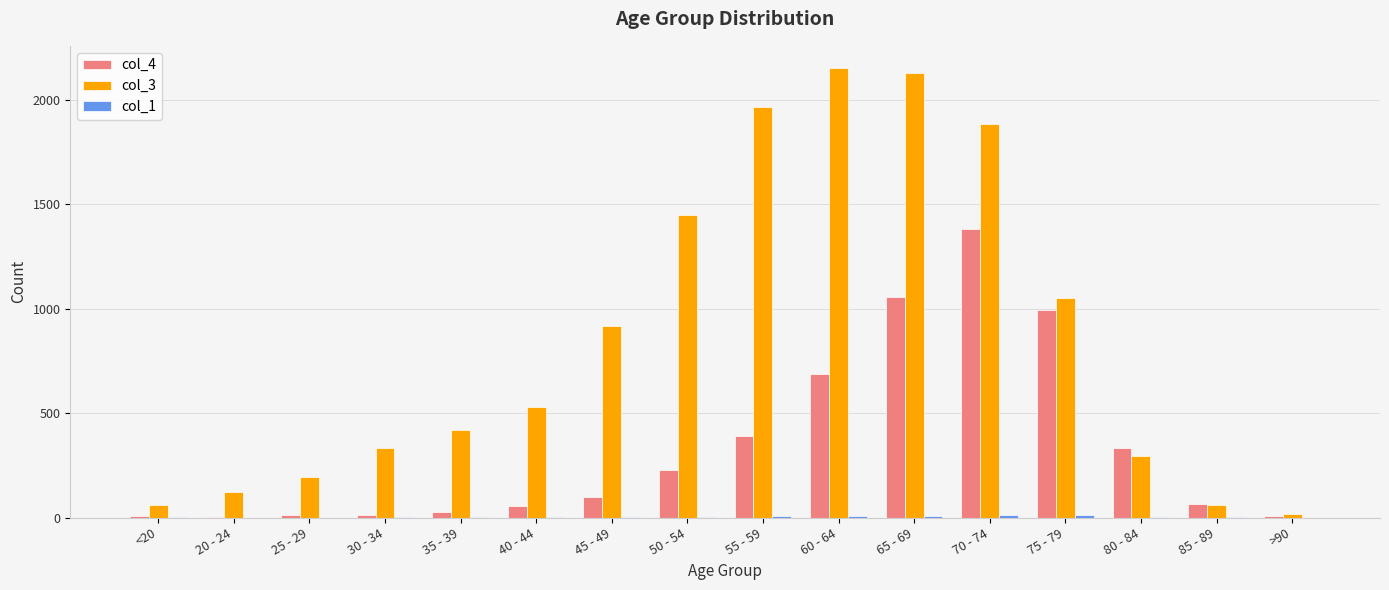

What is the greatest value displayed?

2151